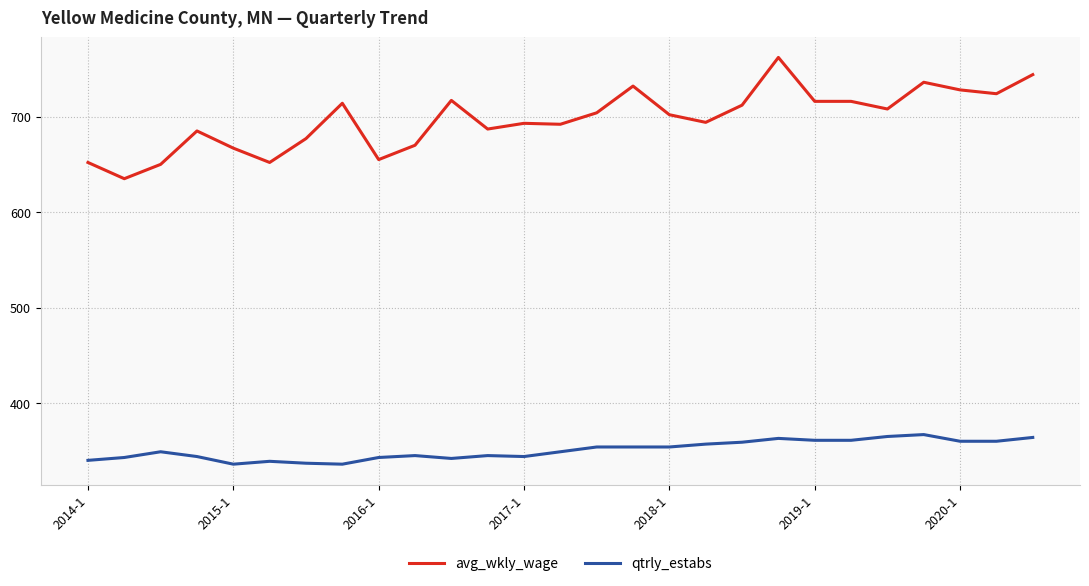

Which series has the widest spread of values?

avg_wkly_wage